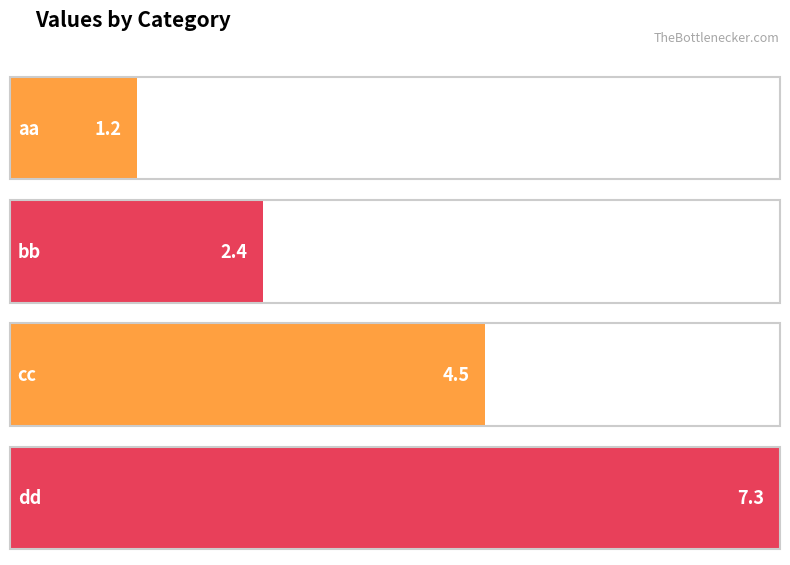

What position from the left is dd?

4